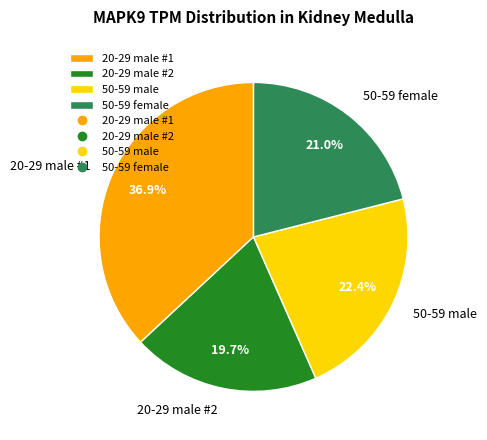

What is the ratio of the value at 20-29 male #2 to the value at 50-59 female?

0.9